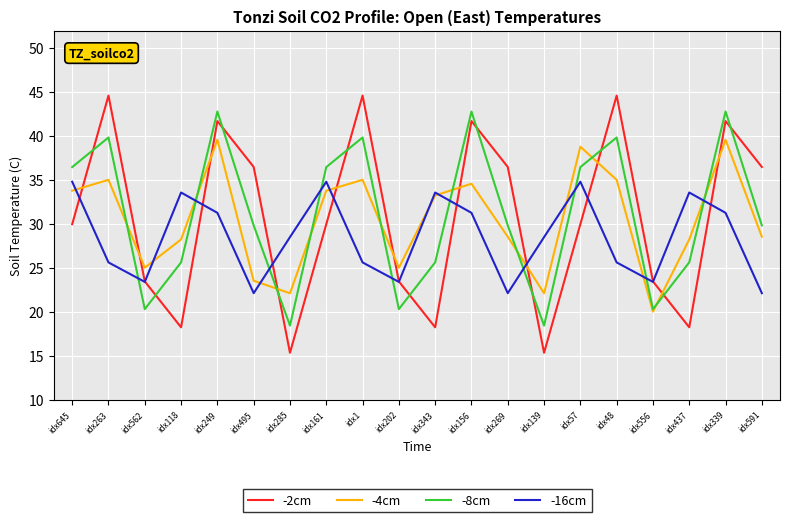

Between which two adjacent categories do -16cm and -8cm first intersect?

idx263 and idx562